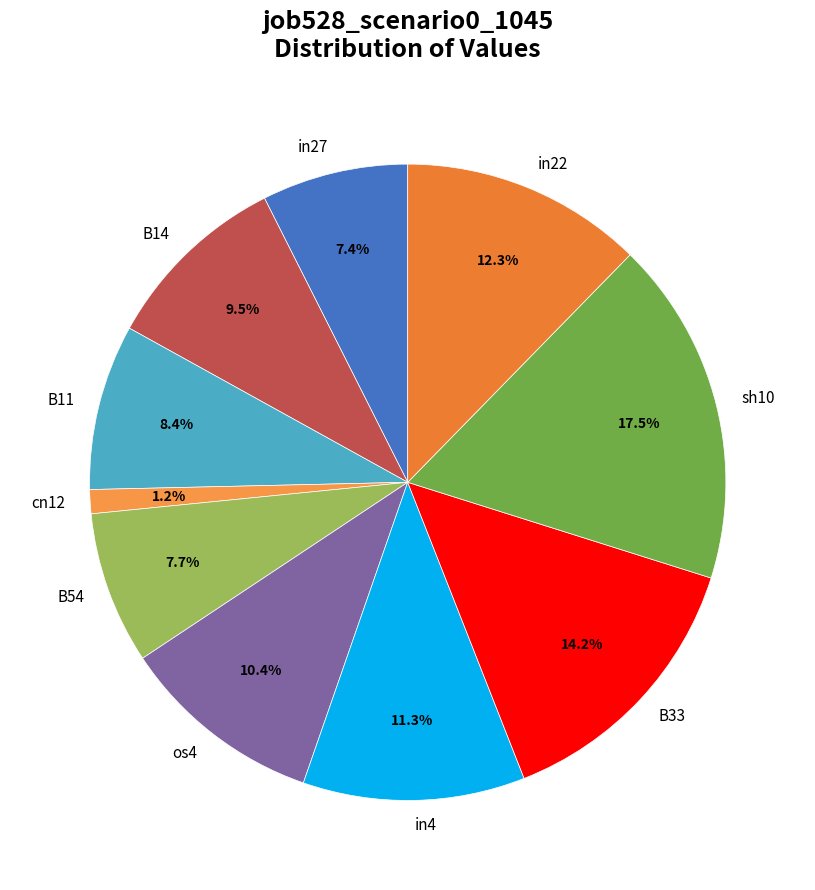

Is it true that in4 is 1% of the pie?

False